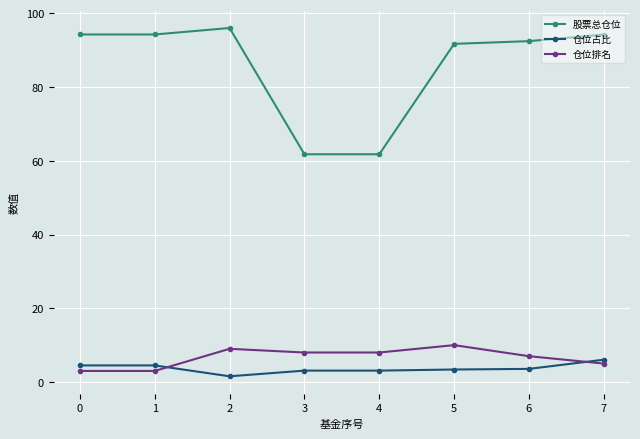

What is the difference between the maximum and minimum values in the 股票总仓位 series?

34.2